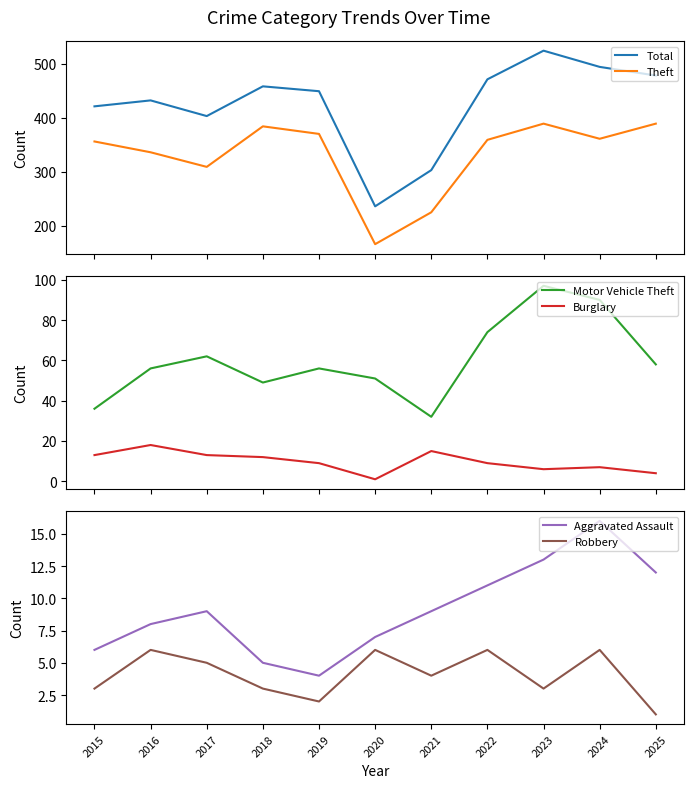

Count the number of data series in this chart.

6